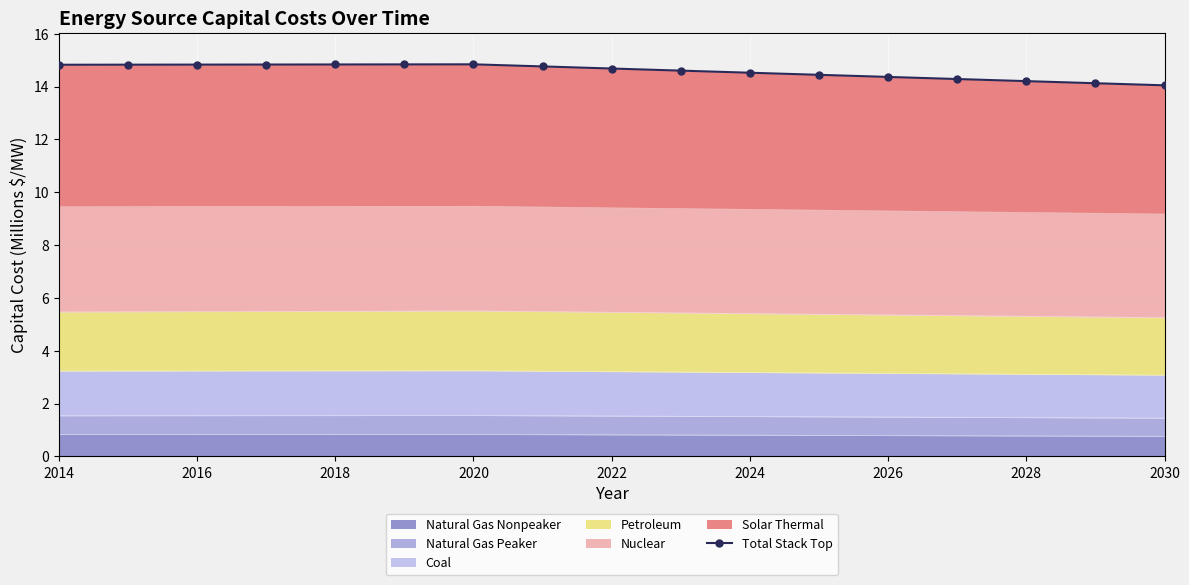

True or false: Natural Gas Nonpeaker has a value of 0.2 at 2014.

False